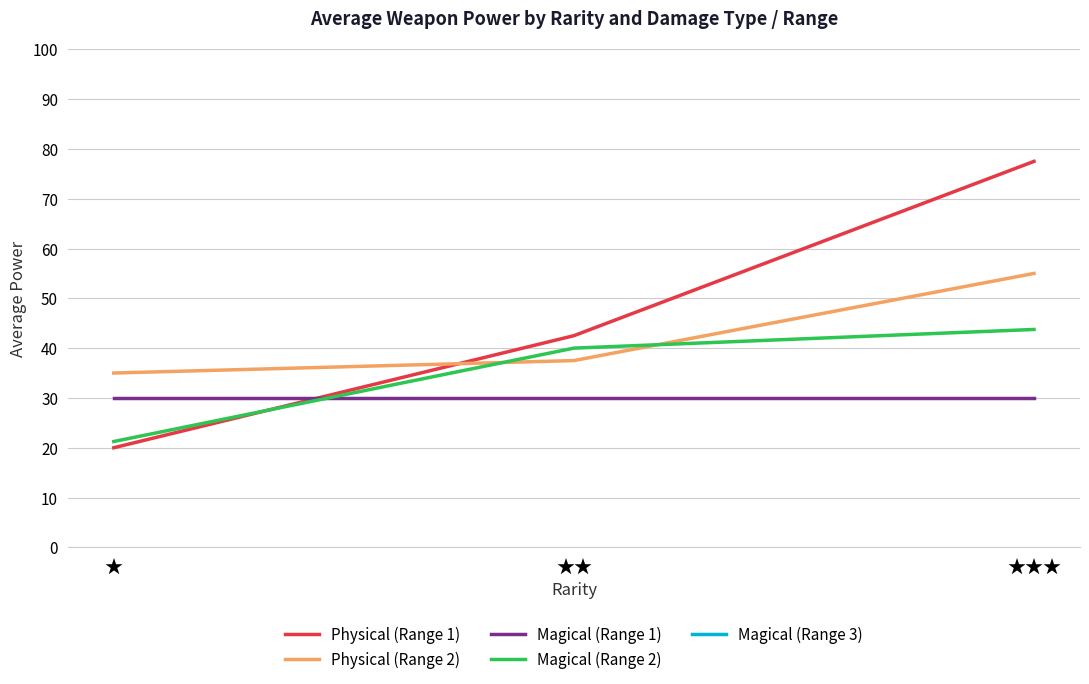

Which series has the widest spread of values?

Physical (Range 1)